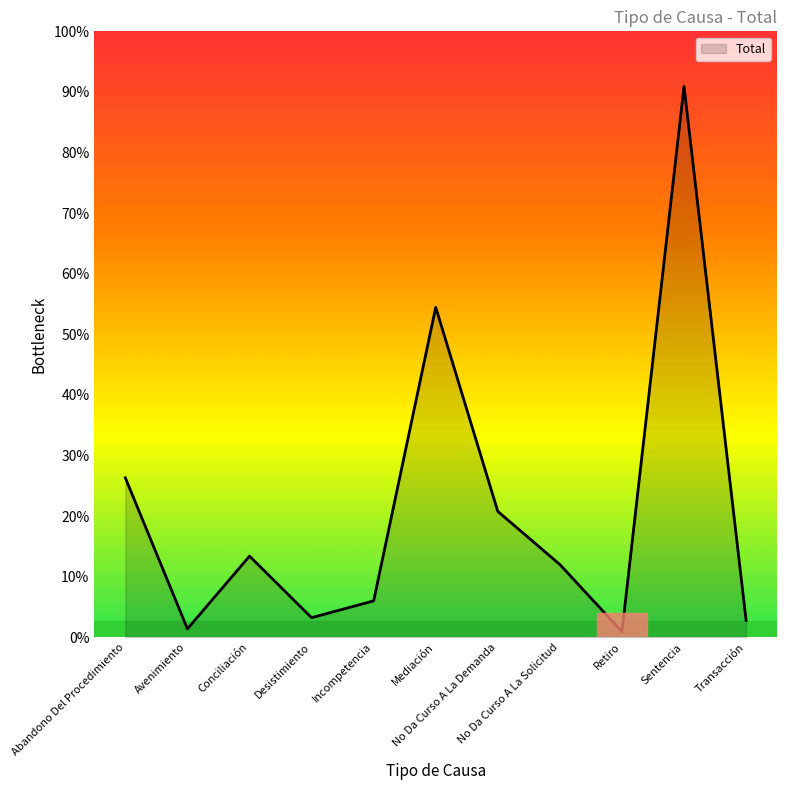

Reading right to left, what are all the values shown in this chart?

6	197	2	26	45	118	13	7	29	3	57